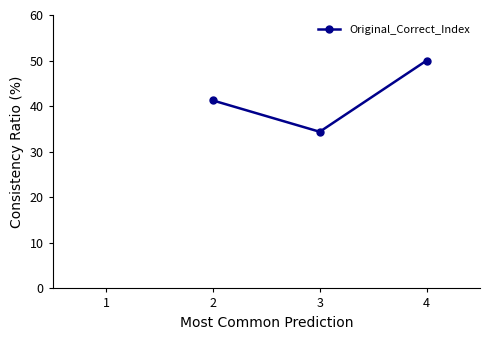

Which label corresponds to the largest value in the chart?

4